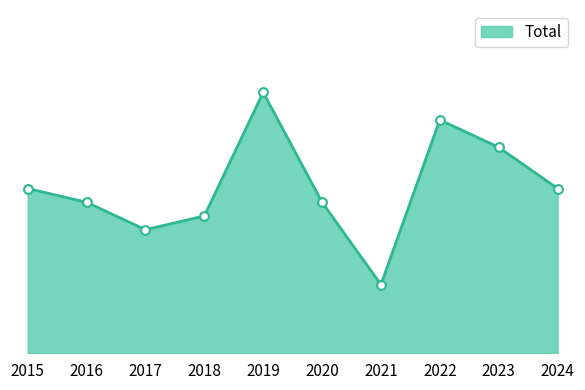

What is the change in value from 2021 to 2024?

+7